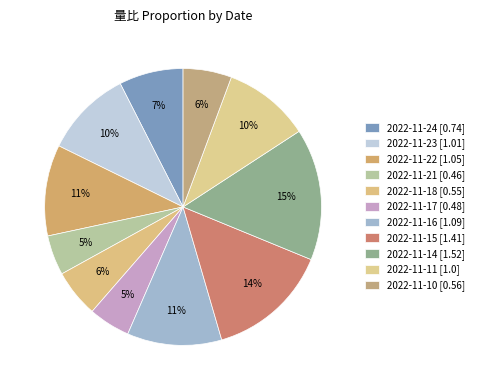

How many segments does this pie chart have?

11